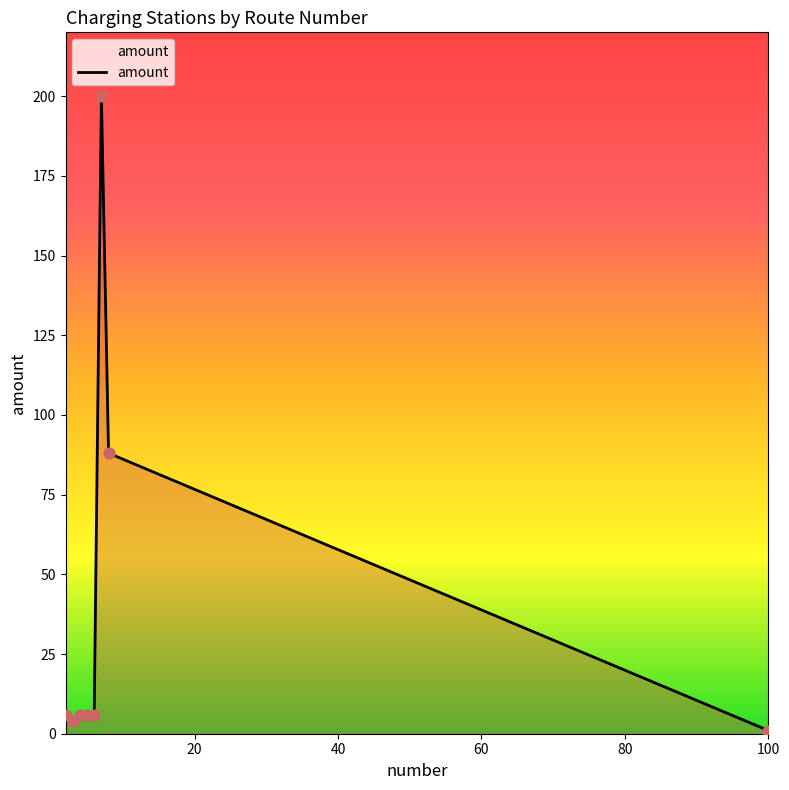

What is the maximum value shown in the chart?

200